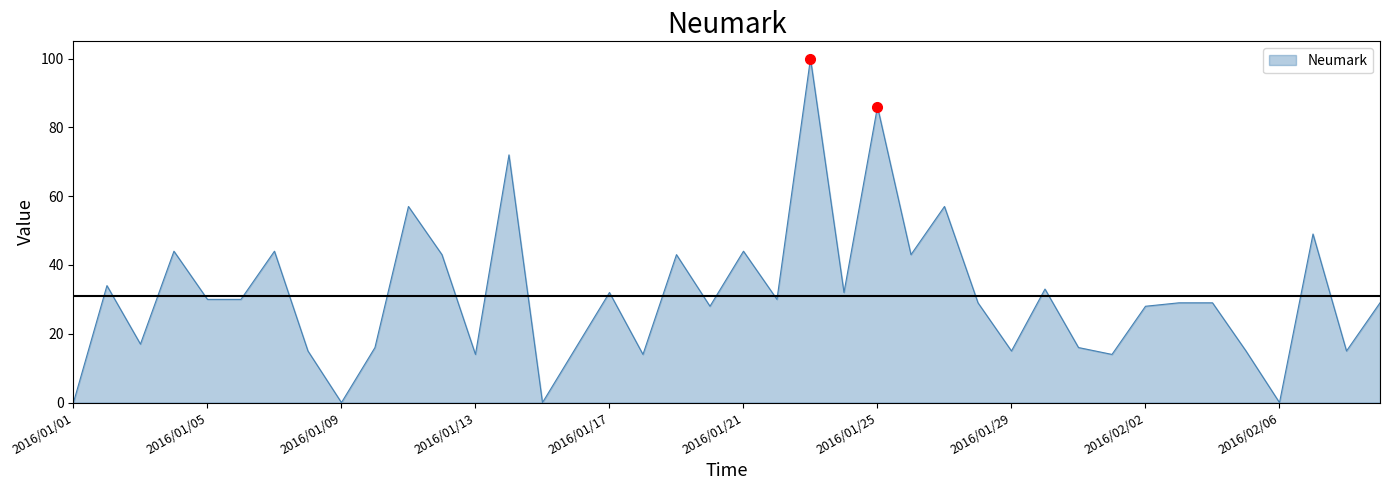

What is the greatest value displayed?

100